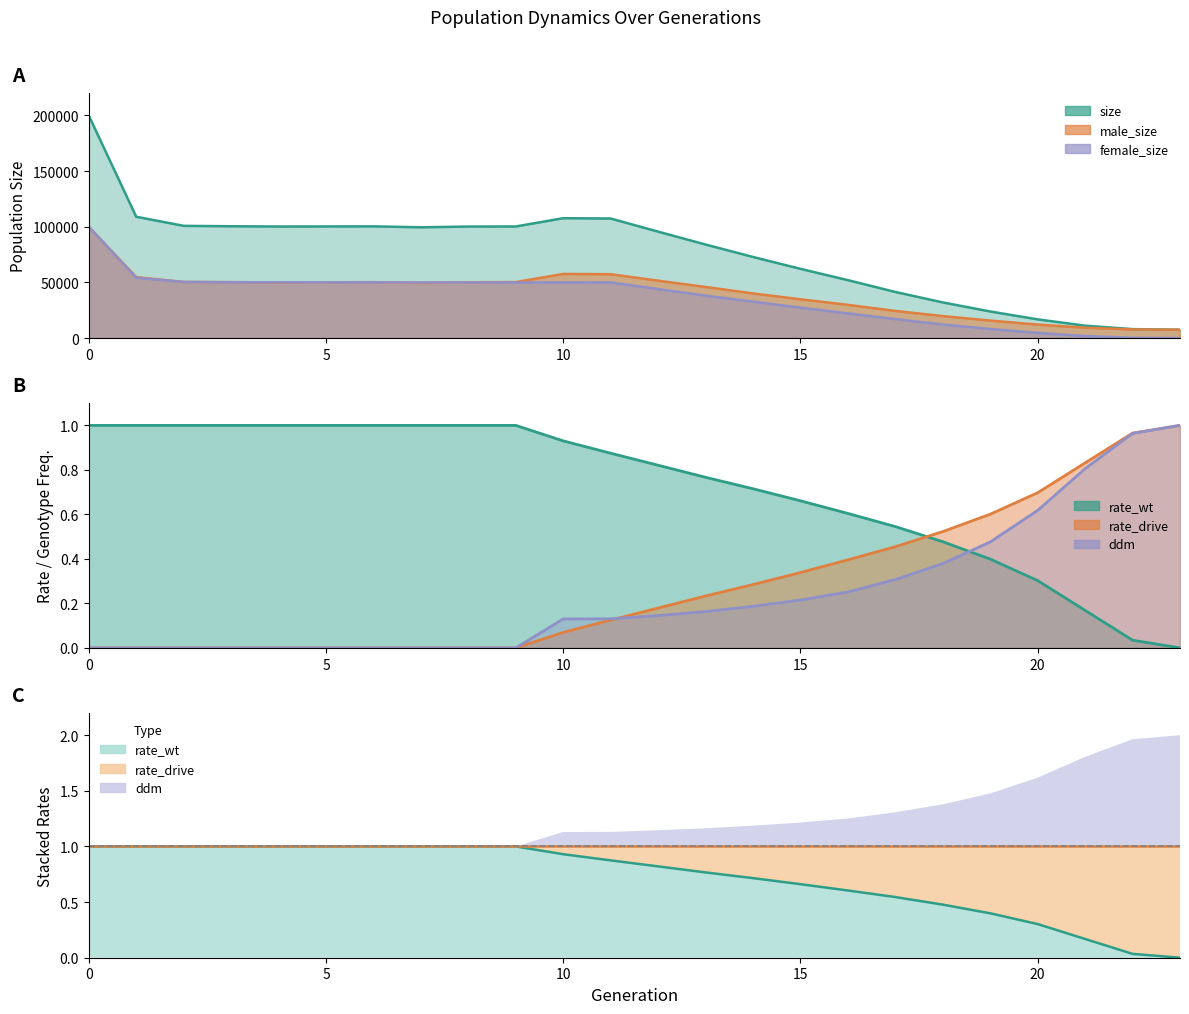

Which series changed the most between 14 and 20?

rate_wt line